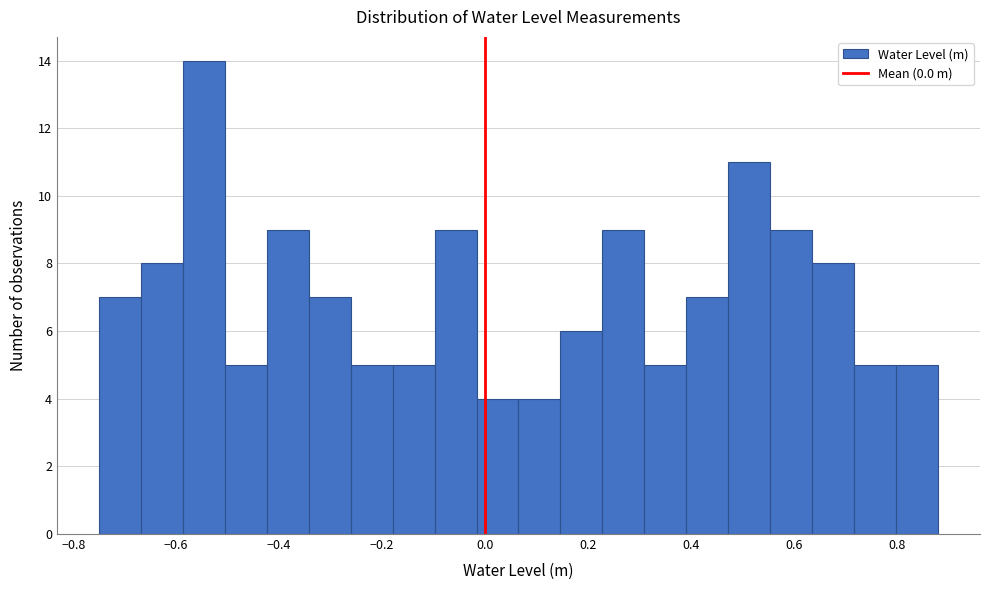

Reading left to right, transcribe this chart: for each bar, give the range it covers on the x-axis and its height. Neither the bar edges nor the heights are printed on the chart, so give them approximately, as read against the axes.

-0.74 to -0.66: 7
-0.66 to -0.58: 8
-0.58 to -0.50: 14
-0.50 to -0.42: 5
-0.42 to -0.34: 9
-0.34 to -0.26: 7
-0.26 to -0.18: 5
-0.18 to -0.10: 5
-0.10 to -0.02: 9
-0.02 to 0.06: 4
0.06 to 0.14: 4
0.14 to 0.22: 6
0.22 to 0.30: 9
0.30 to 0.40: 5
0.40 to 0.48: 7
0.48 to 0.56: 11
0.56 to 0.64: 9
0.64 to 0.72: 8
0.72 to 0.80: 5
0.80 to 0.88: 5